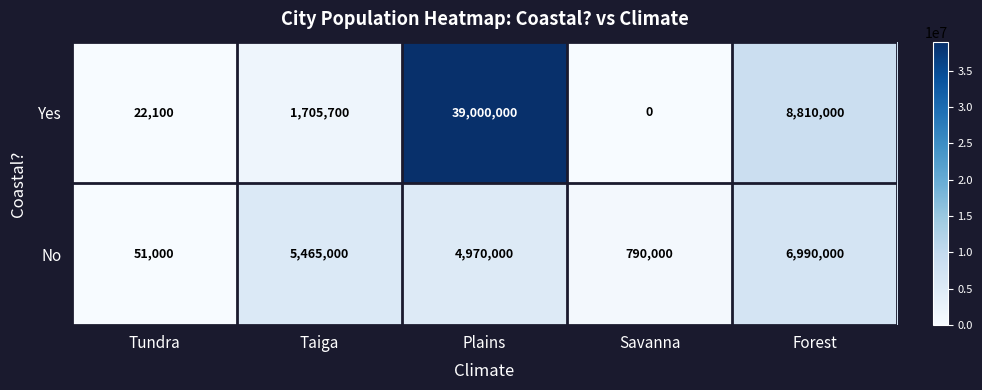

How many data points in No are less than 4970000?

2